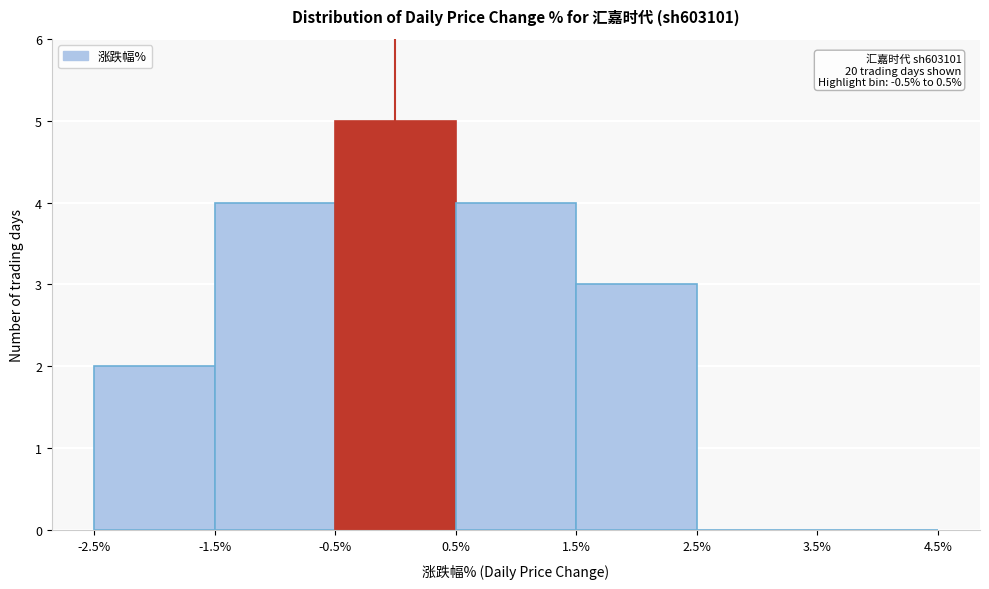

Which range on the x-axis has the tallest bar?

-0.5% to 0.5%